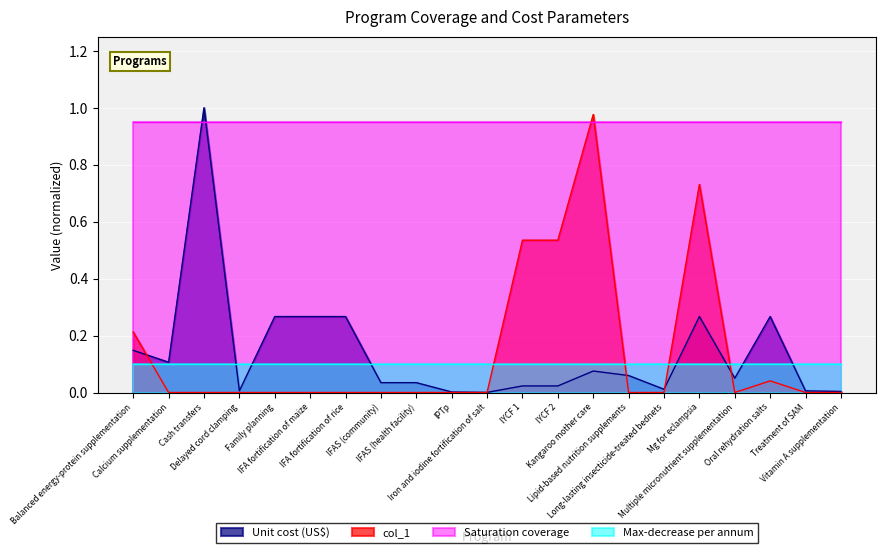

What is the difference between the second highest and second lowest values in the col_1 series?

0.7